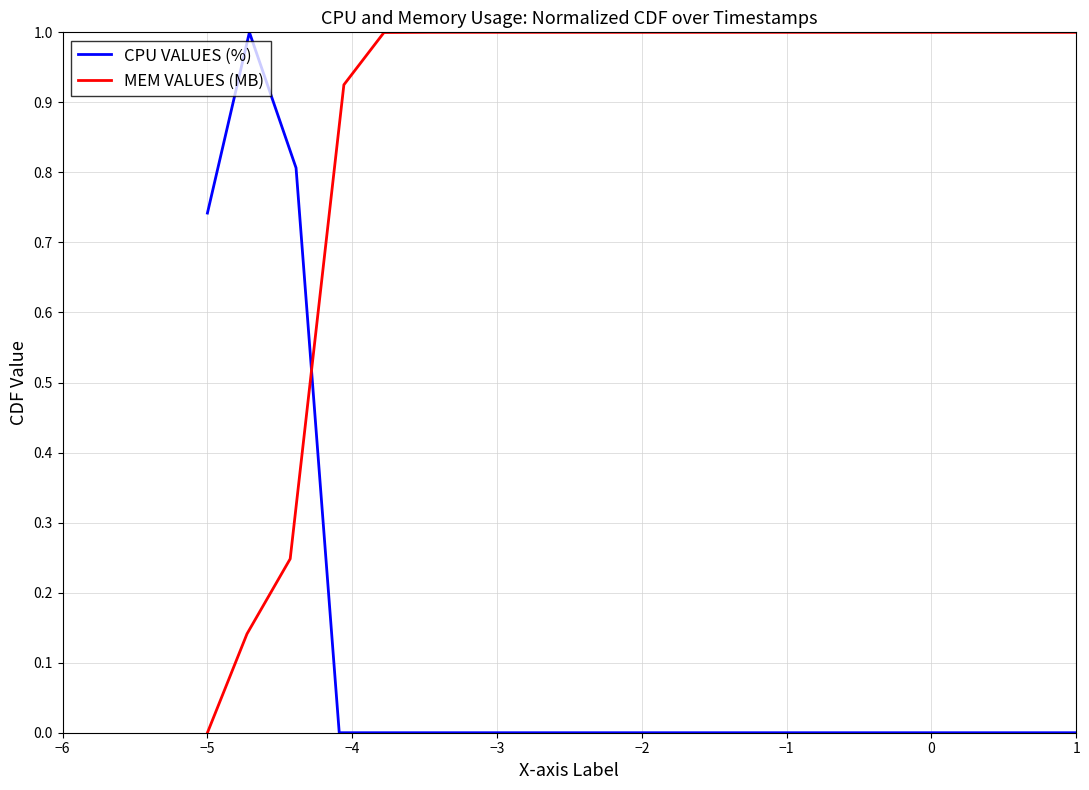

Is it true that CPU VALUES (%) equals 0.0 at 1?

True